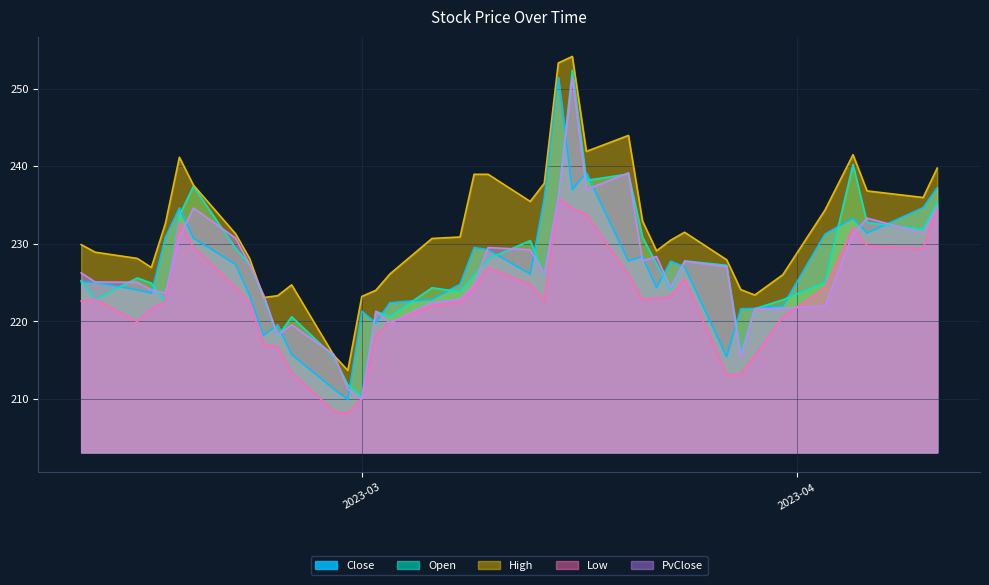

What is the difference between the maximum and minimum values in the High series?

40.5